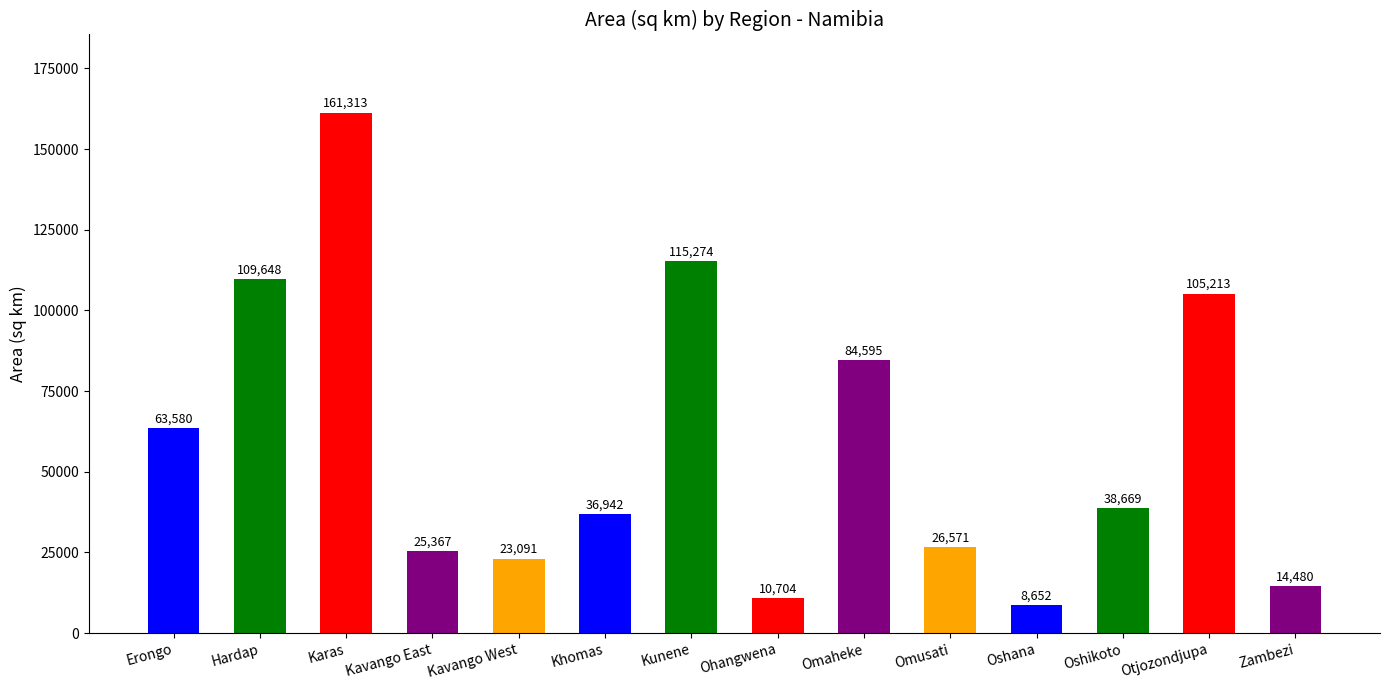

What is the change in value from Hardap to Kunene?

+5625.6